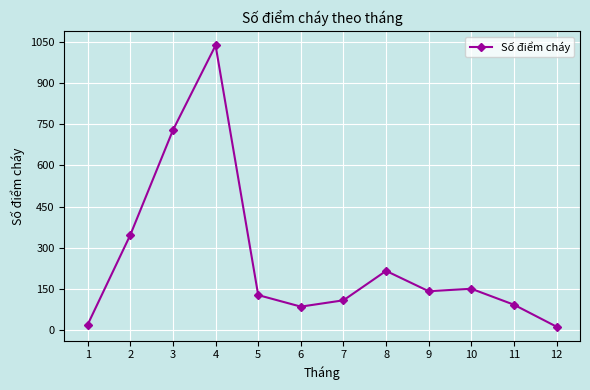

Reading left to right, what are all the values shown in this chart?

1=21	2=347	3=728	4=1036	5=128	6=86	7=109	8=216	9=142	10=151	11=93	12=13